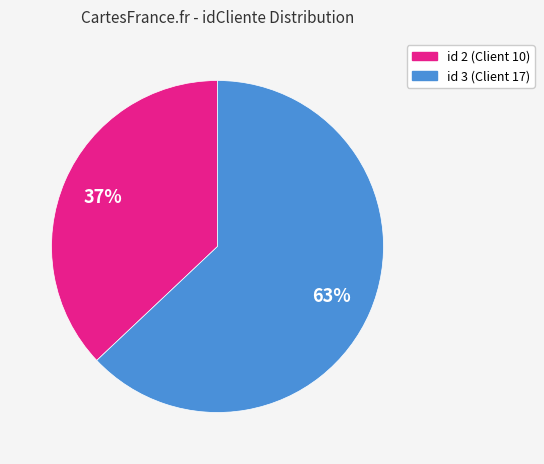

To the nearest percent, what is the average slice percentage?

50%